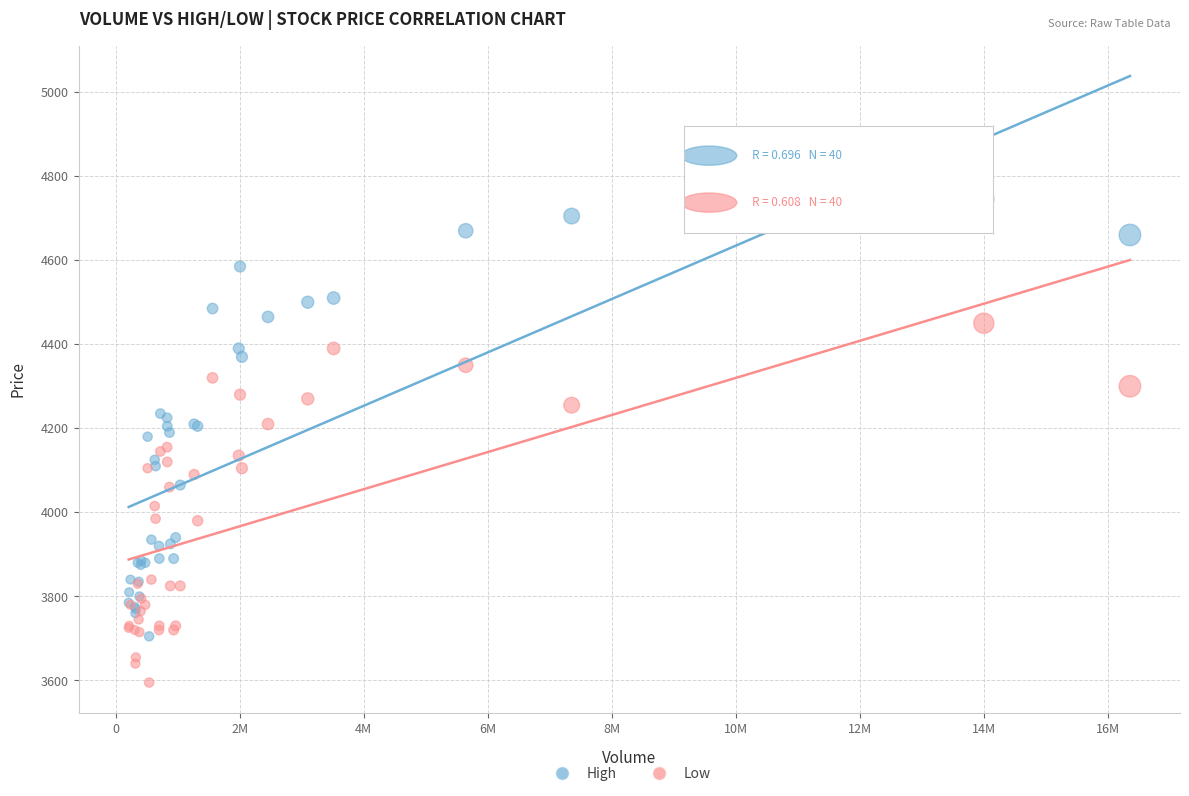

What are all the series names shown in the legend?

High, Low